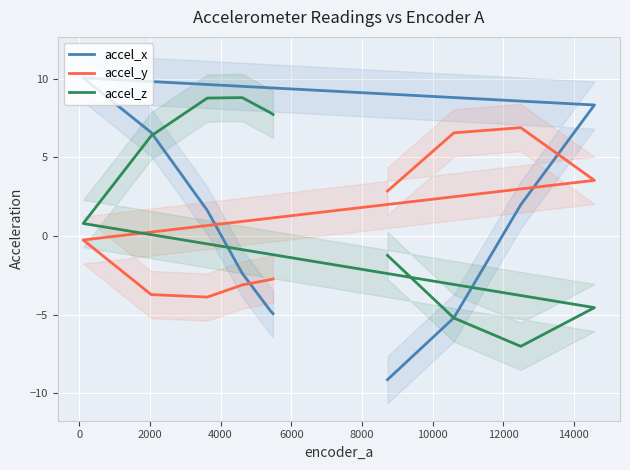

After their last crossing, which series has the higher values: accel_y or accel_z?

accel_y